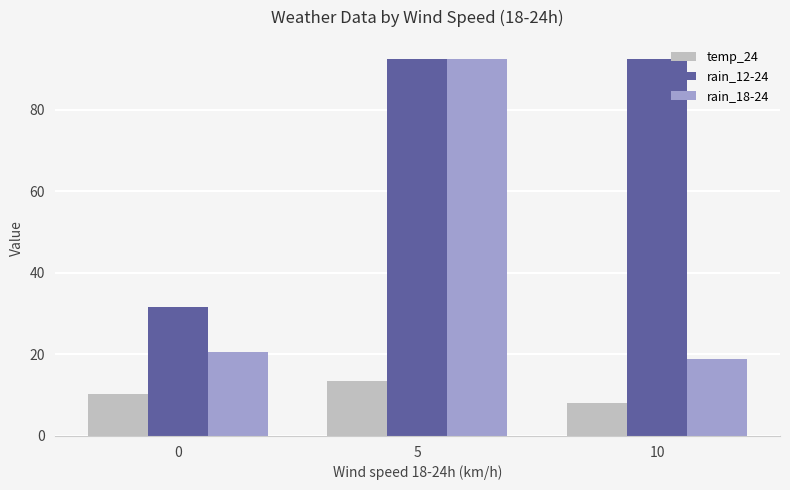

What is the maximum value for rain_18-24?

92.5